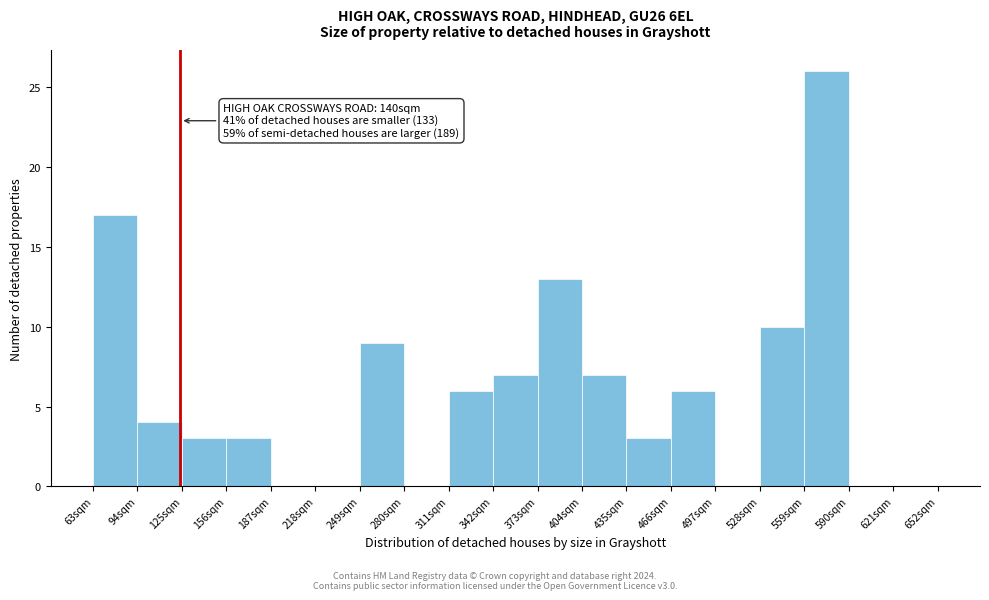

Over which range of the x-axis is the bar tallest?

559 to 590